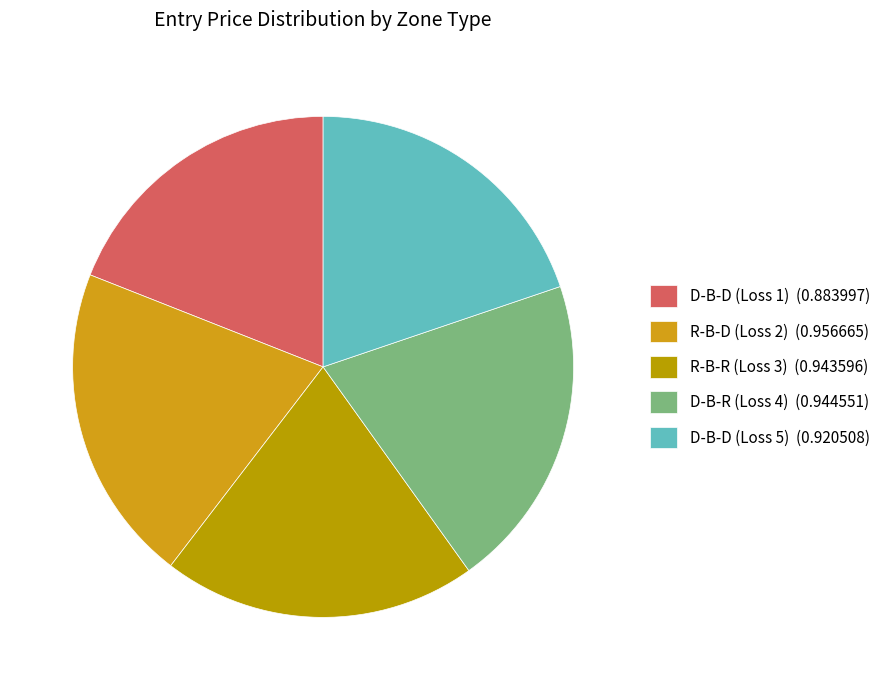

Combined, what portion of the pie is D-B-D (Loss 5) and R-B-D (Loss 2)?

40.4%